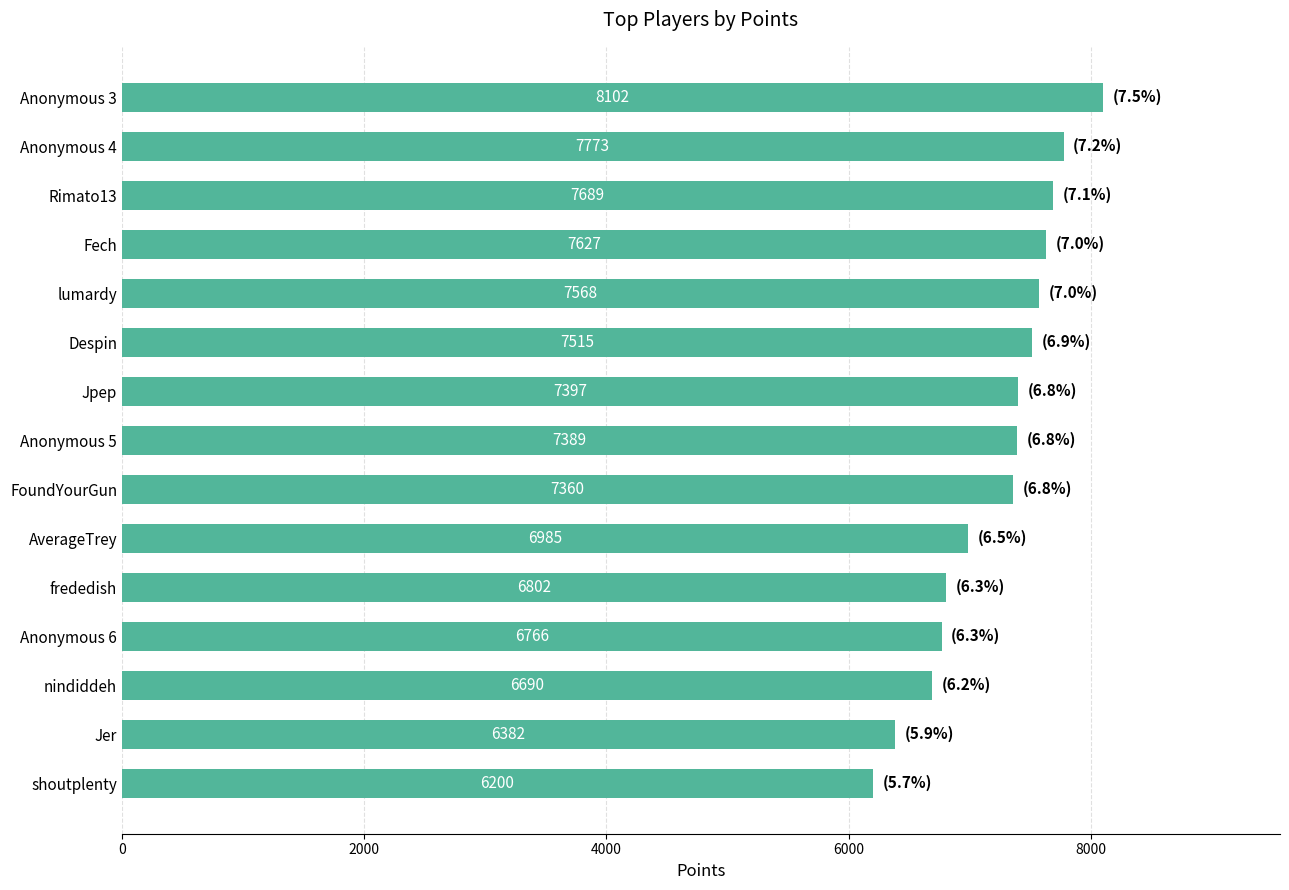

Where is the data nearest to the value 7151?

AverageTrey